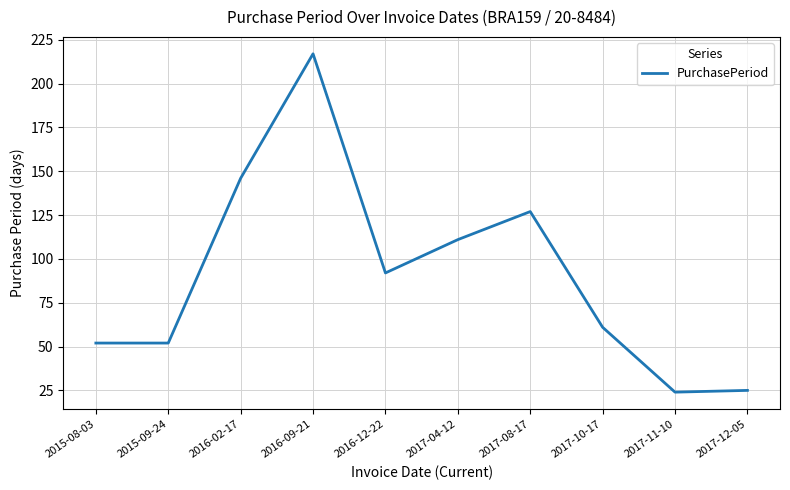

The value at 2017-10-17 is 40. True or false?

False